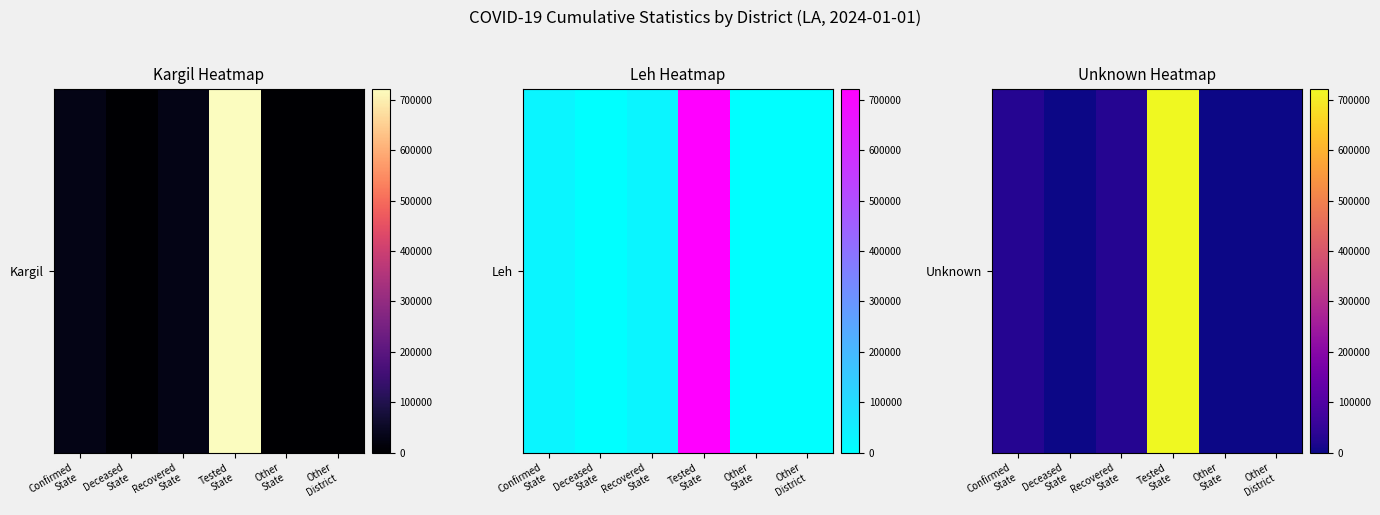

Rank the categories by value from highest to lowest.

Tested
State, Confirmed
State, Recovered
State, Deceased
State, Other
State, Other
District